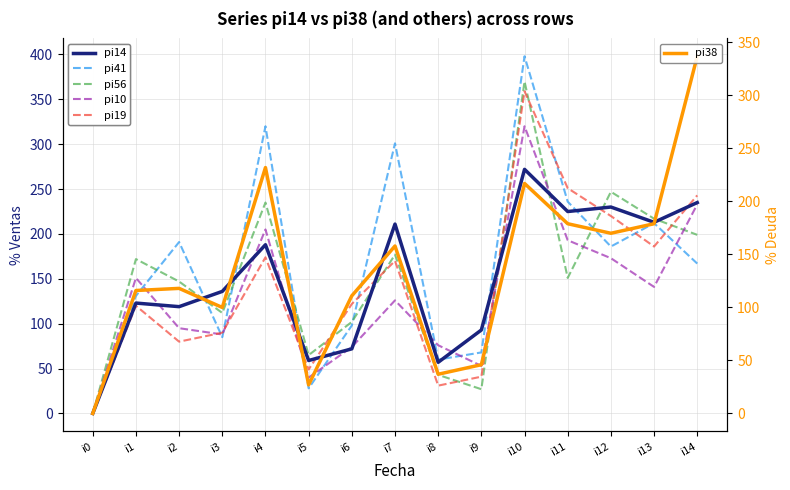

How many values in the pi56 series exceed 151?

7